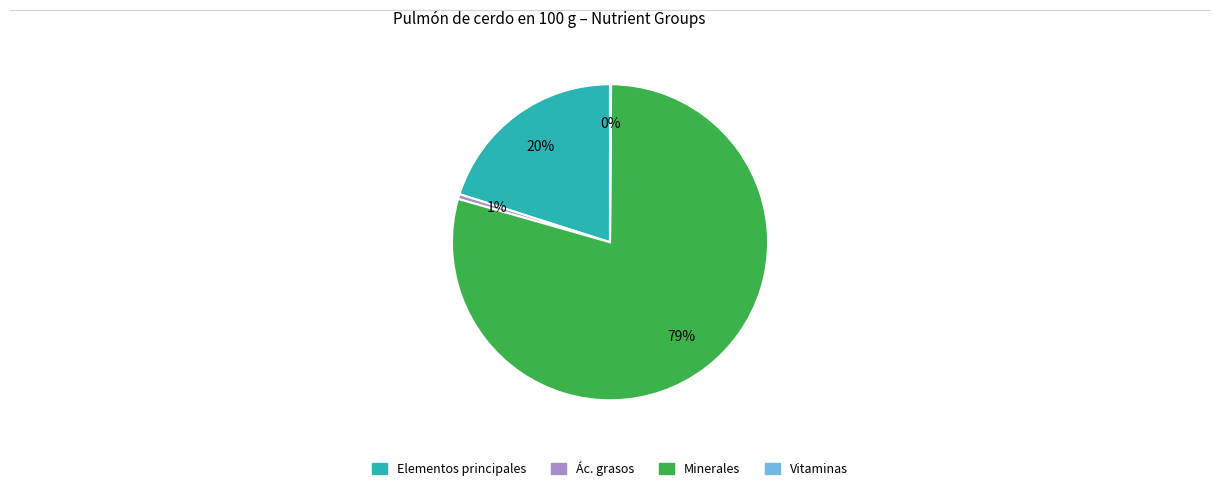

Which category has the biggest portion of the pie?

Minerales